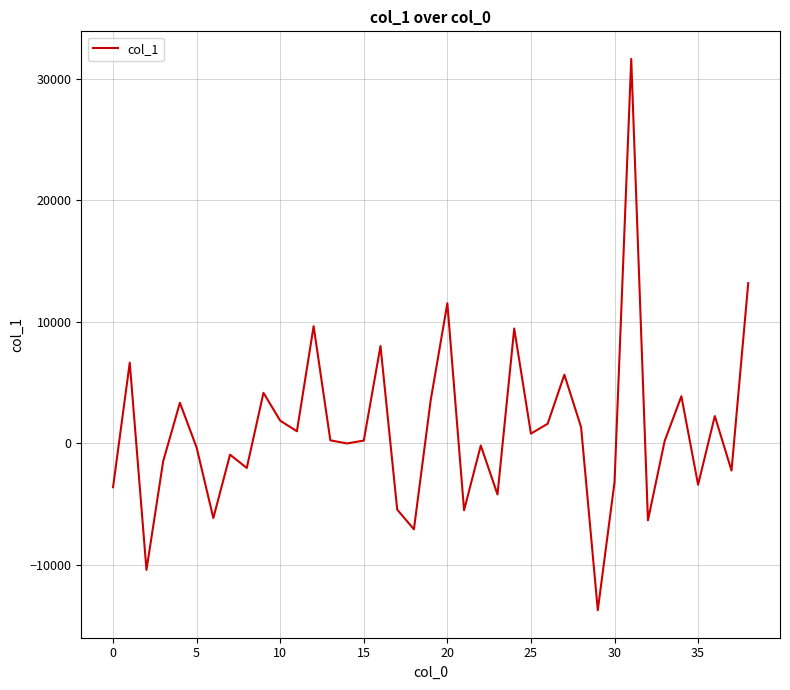

What is the difference between the maximum and minimum values?

45391.7